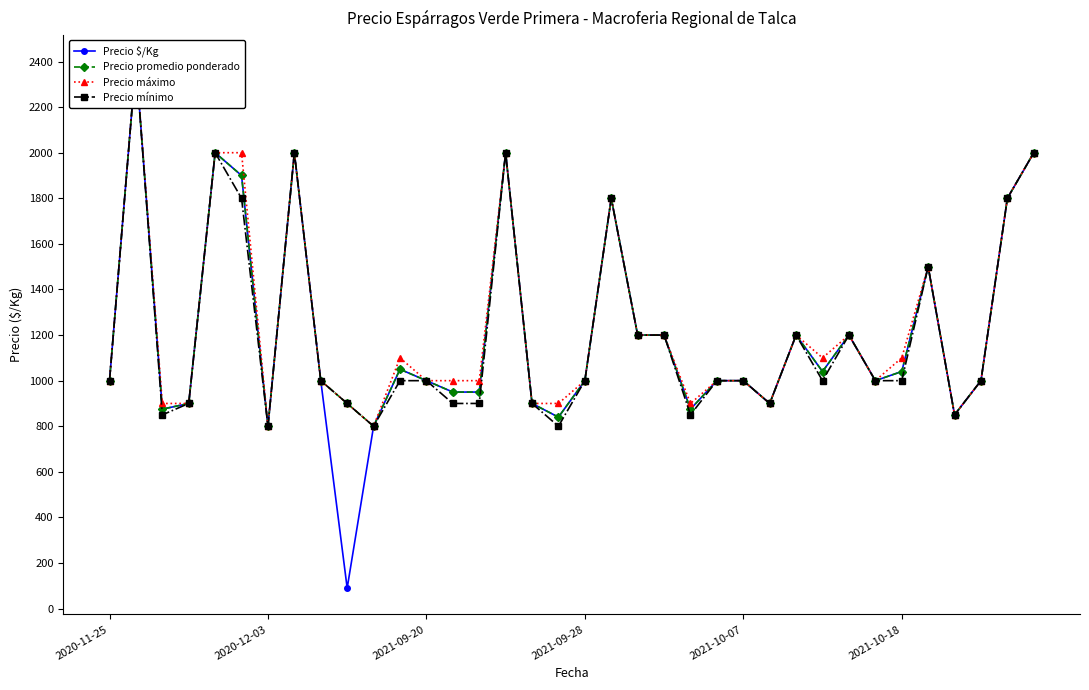

How many distinct data groups are displayed?

4